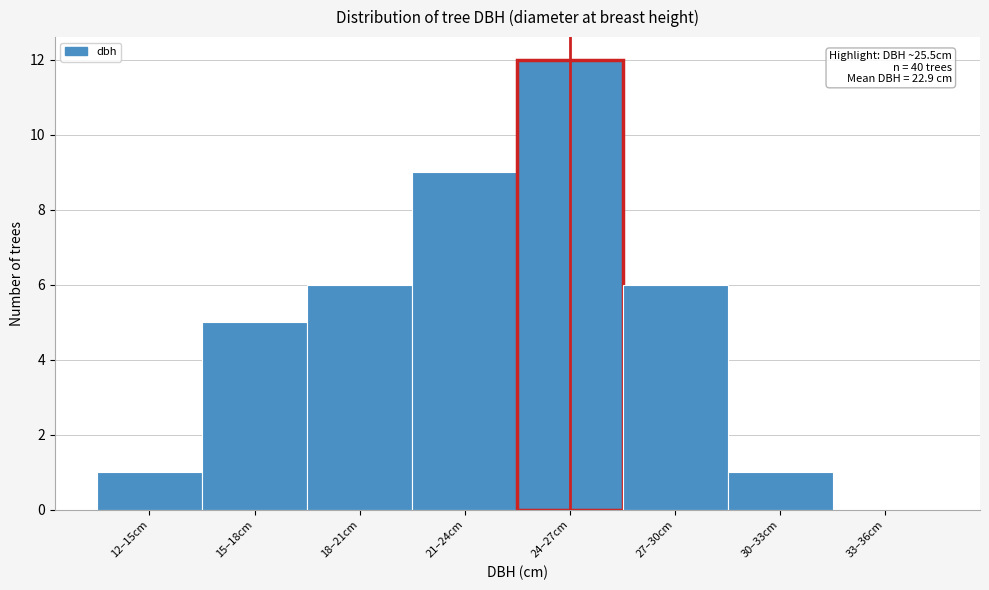

Reading left to right, transcribe all the data shown in this chart.

12–15cm=1	15–18cm=5	18–21cm=6	21–24cm=9	24–27cm=12	27–30cm=6	30–33cm=1	33–36cm=0